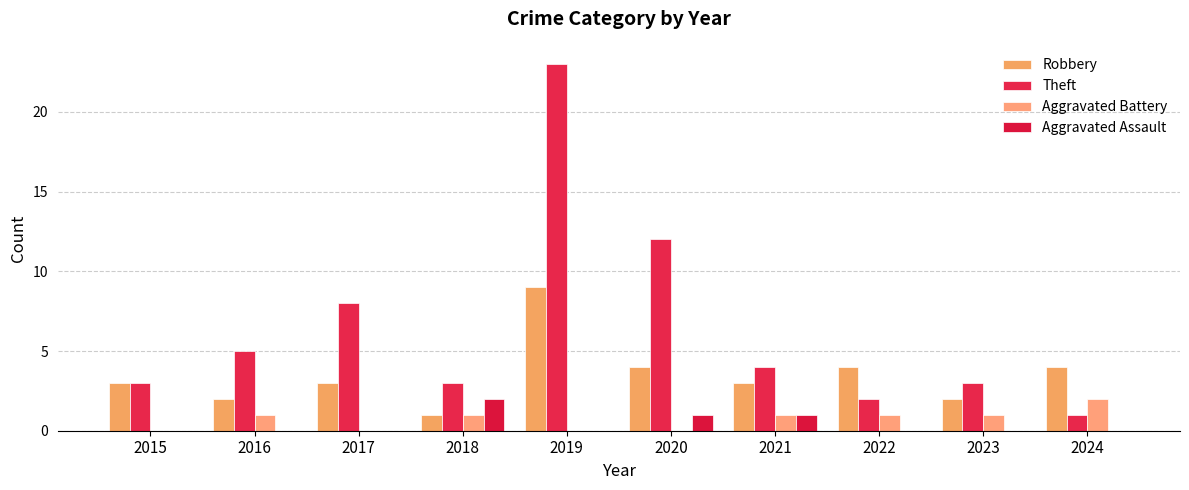

Count the number of data series in this chart.

4